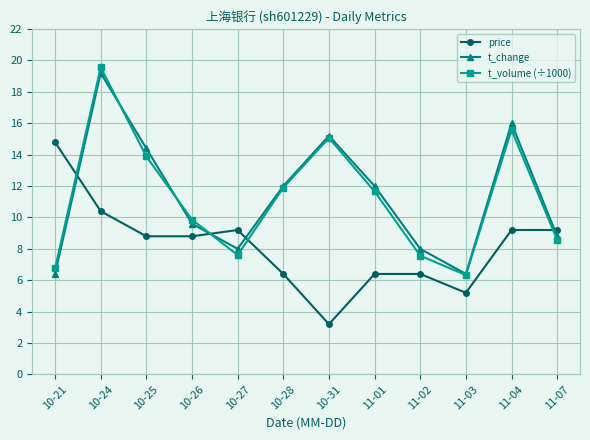

What is the label of the 11th point from the left?

11-04